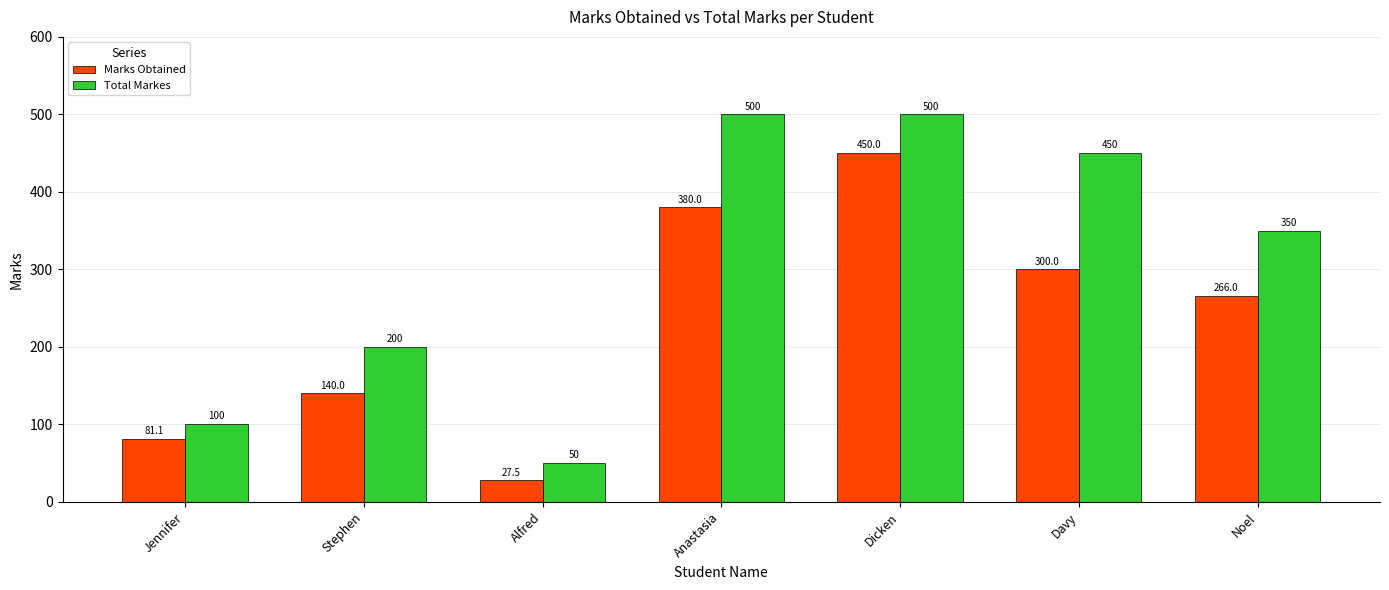

What is the label of the 3rd bar from the left?

Alfred